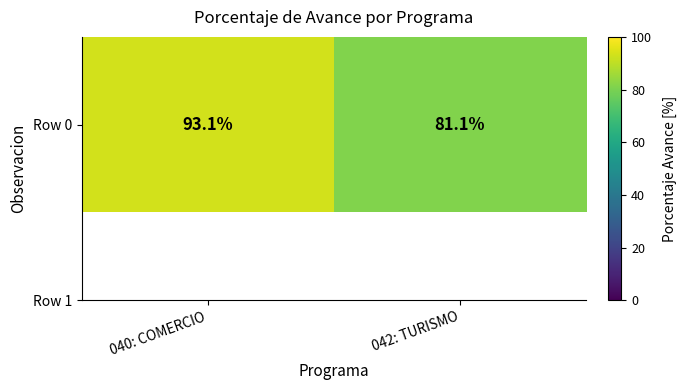

Between 040: COMERCIO and 042: TURISMO, which is larger?

040: COMERCIO